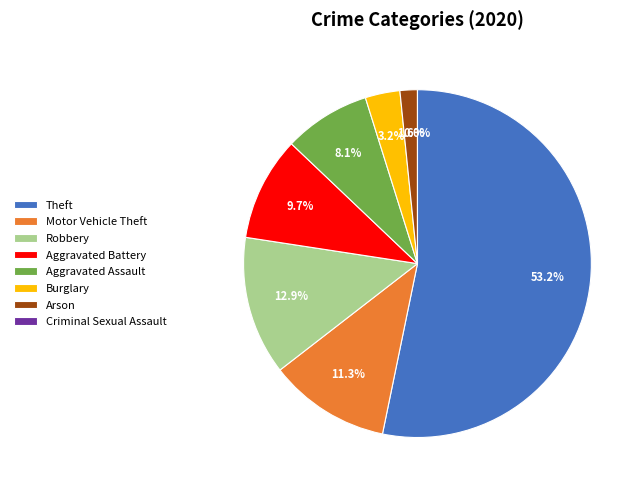

The Theft slice represents 53% of the pie. True or false?

True